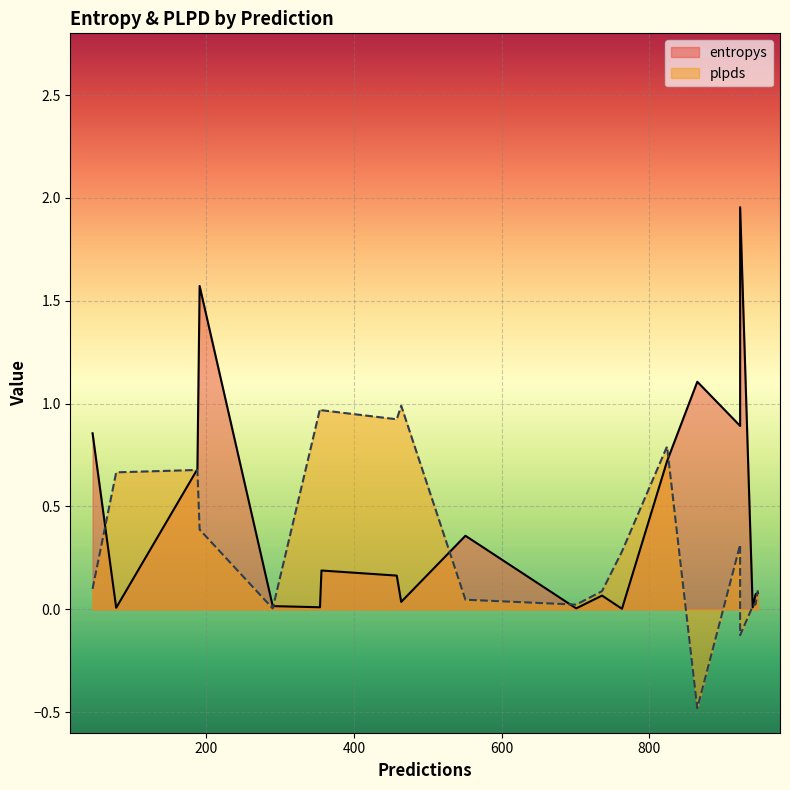

How many negative values does the plpds series have?

2